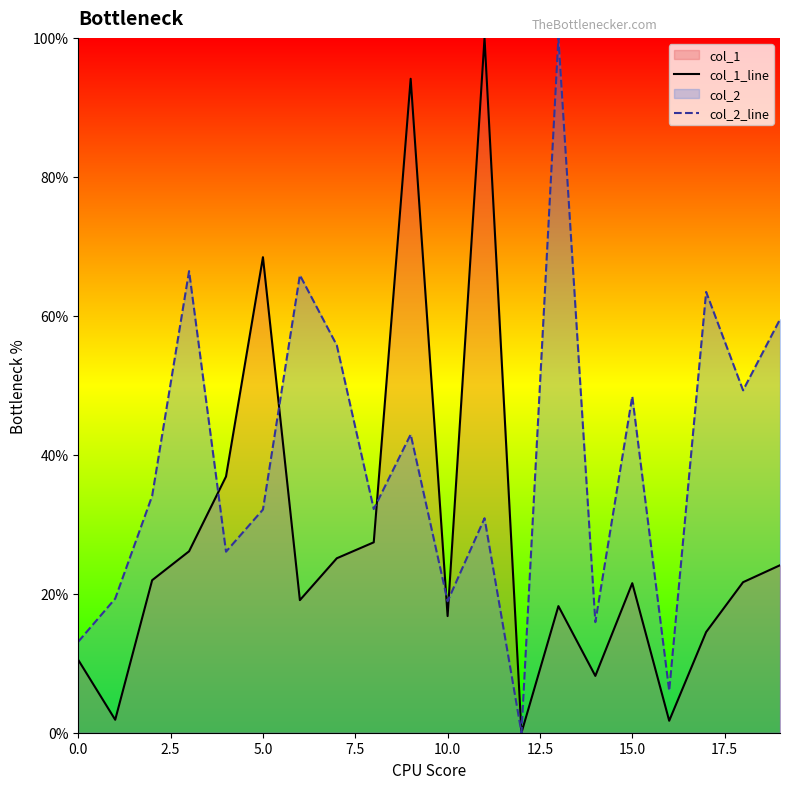

The value of col_2_line at 10.0 is 18.9. True or false?

True